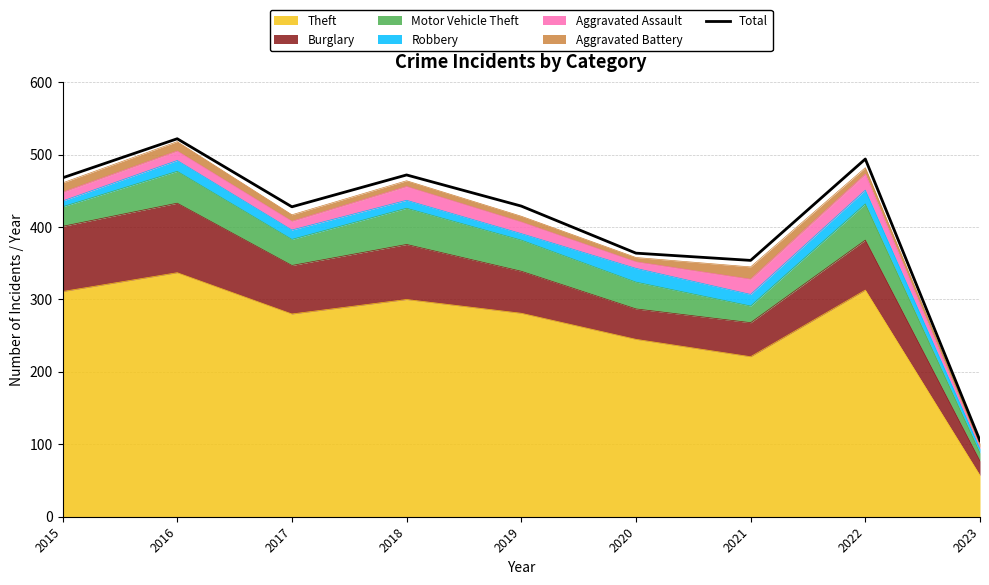

Does the chart have visible grid lines?

Yes